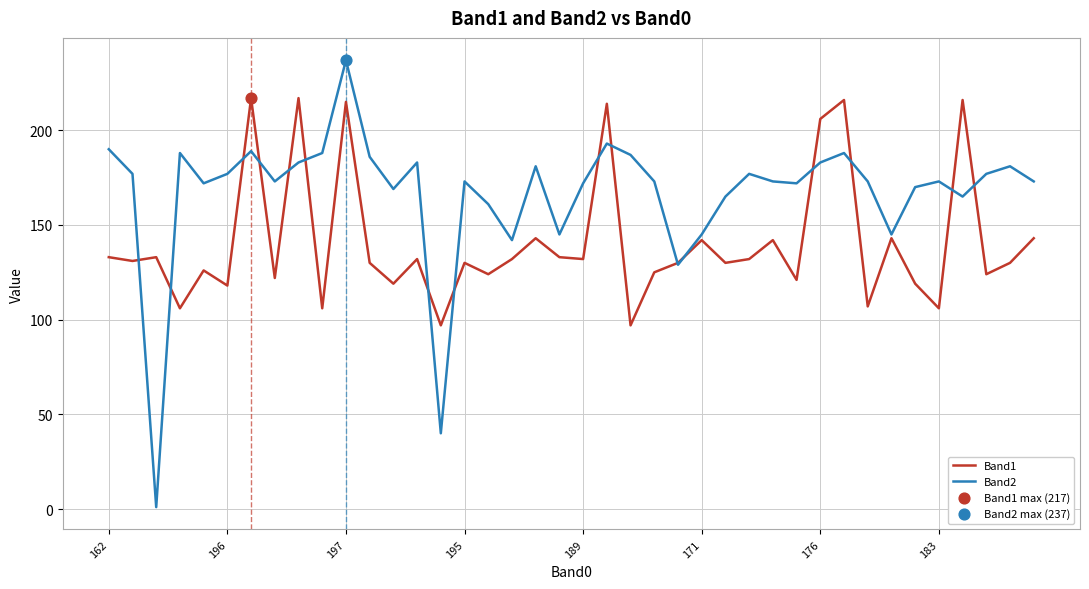

Which series has the largest range (max minus min)?

Band2